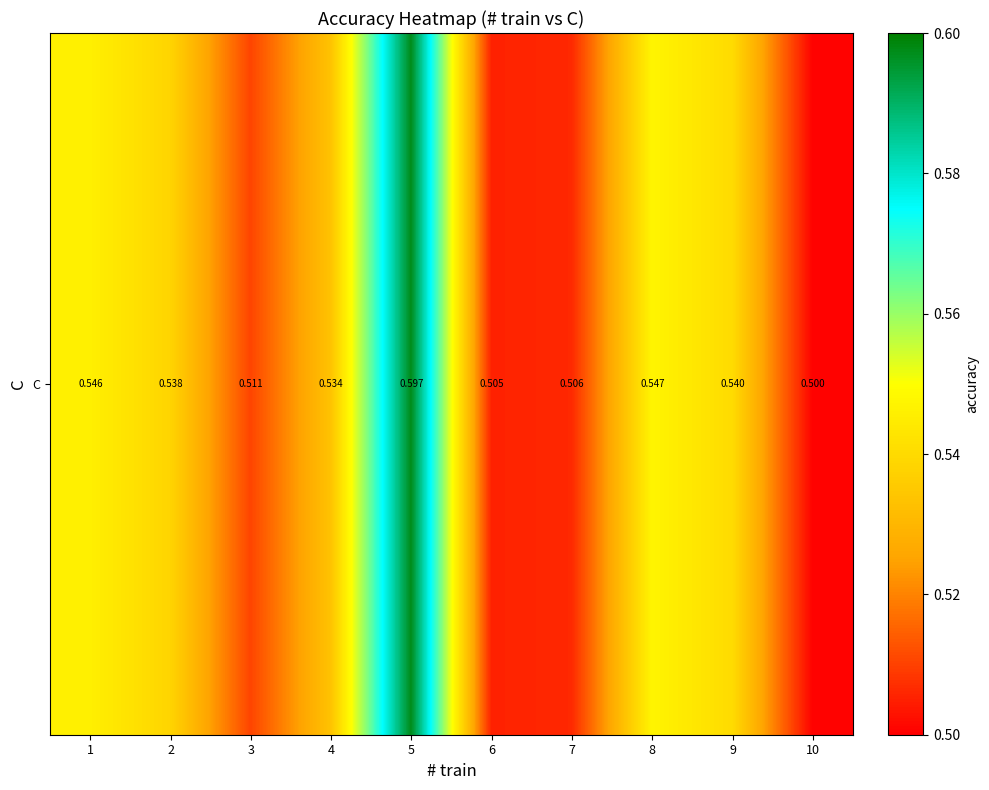

What is the smallest value displayed?

0.5